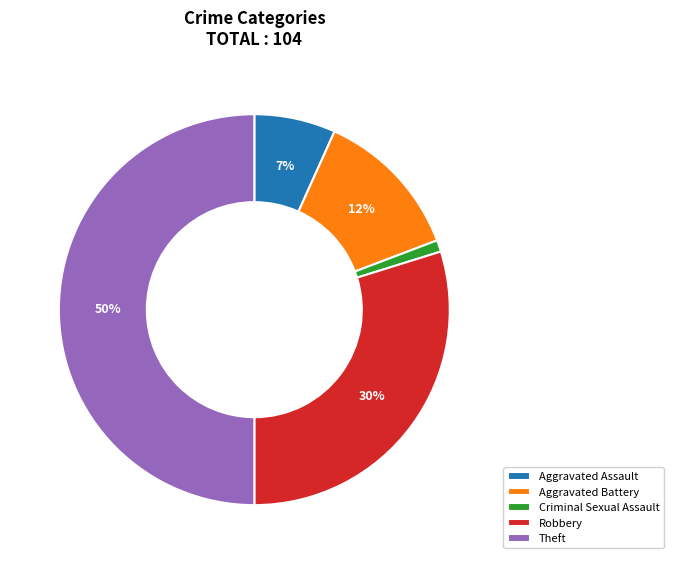

Which slice is the largest?

Theft